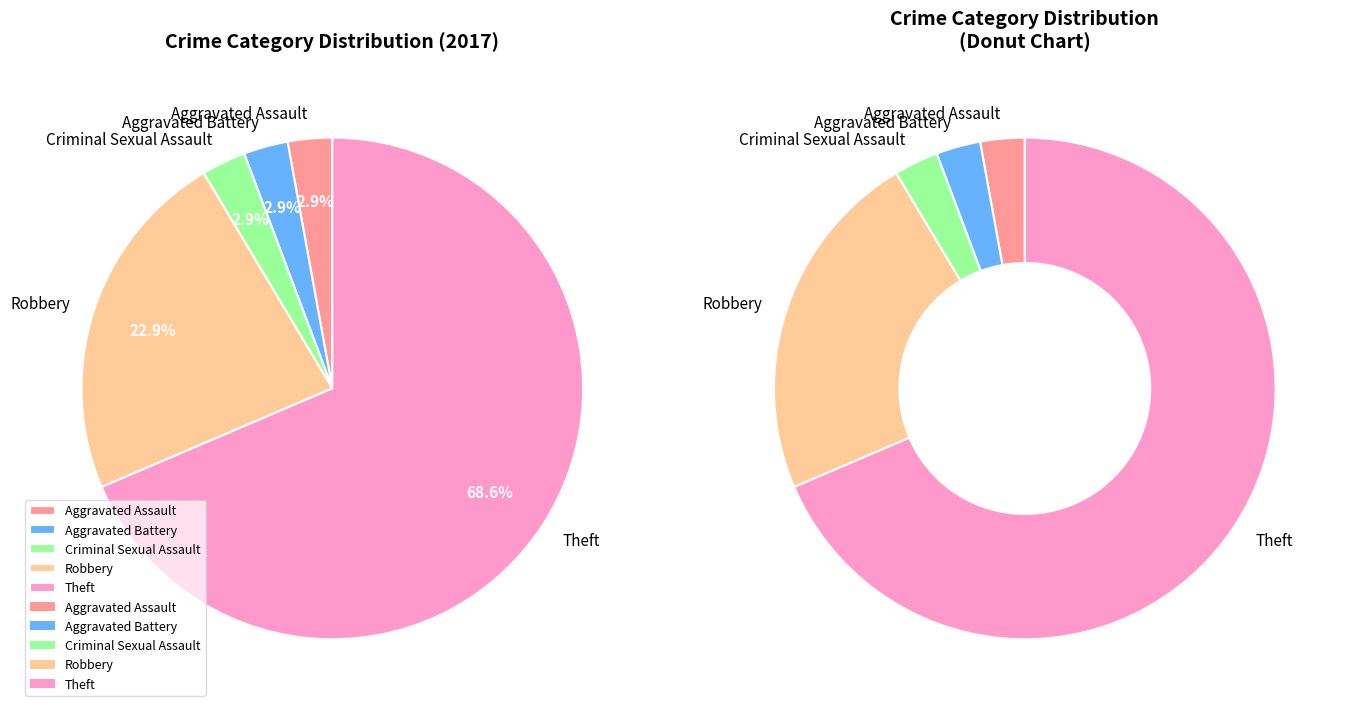

To the nearest percent, what portion does Robbery represent?

23%